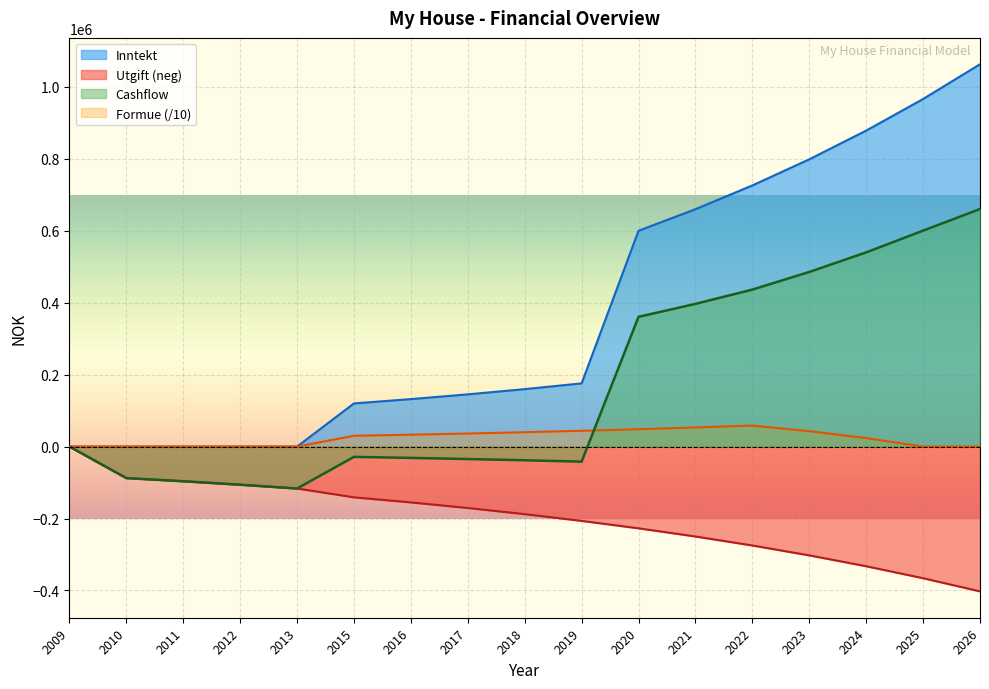

True or false: Utgift has a value of -617078.5 at 2025.

False